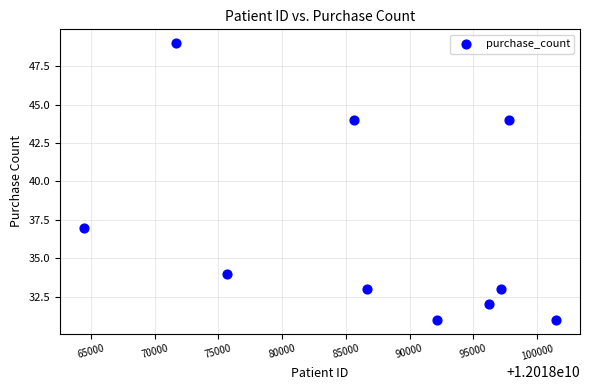

What Y value in the scatter plot is closest to 40?

37